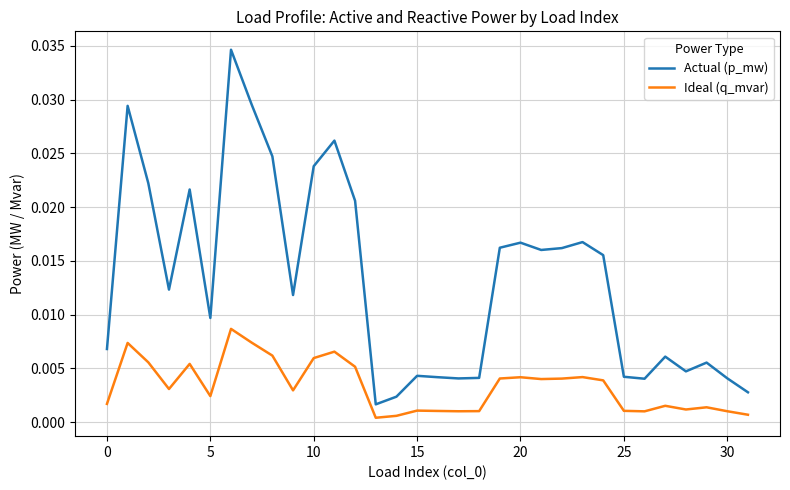

True or false: Ideal (q_mvar) and Actual (p_mw) intersect in this chart.

False